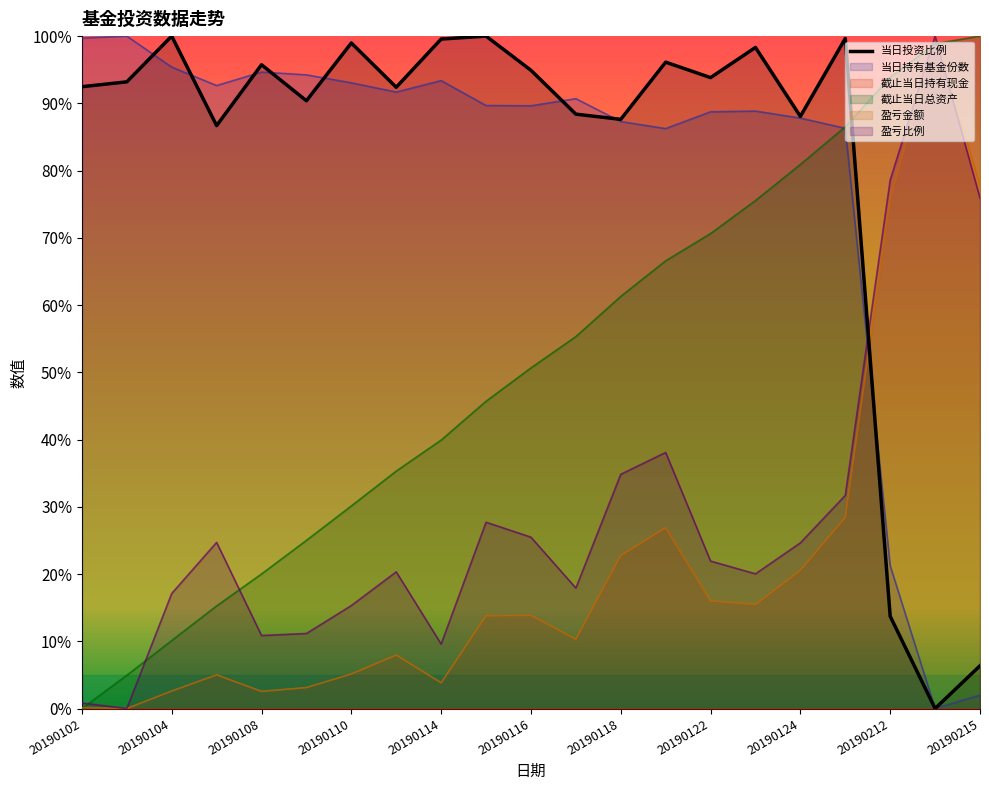

Reading left to right, extract all data points from this chart.

当日投资比例: 0.9	0.9	1.0	0.9	1.0	0.9	1.0	0.9	1.0	1.0	0.9	0.9	0.9	1.0	0.9	1.0	0.9	1.0	0.1	0.0	0.1
当日持有基金份数: 1.0	1.0	1.0	0.9	0.9	0.9	0.9	0.9	0.9	0.9	0.9	0.9	0.9	0.9	0.9	0.9	0.9	0.9	0.2	0.0	0.0
截止当日总资产: 0.0	0.0	0.1	0.2	0.2	0.3	0.3	0.4	0.4	0.5	0.5	0.6	0.6	0.7	0.7	0.8	0.8	0.9	0.9	1.0	1.0
盈亏金额: 0.0	0.0	0.0	0.1	0.0	0.0	0.1	0.1	0.0	0.1	0.1	0.1	0.2	0.3	0.2	0.2	0.2	0.3	0.8	1.0	0.8
盈亏比例: 0.0	0.0	0.2	0.2	0.1	0.1	0.2	0.2	0.1	0.3	0.3	0.2	0.3	0.4	0.2	0.2	0.2	0.3	0.8	1.0	0.8